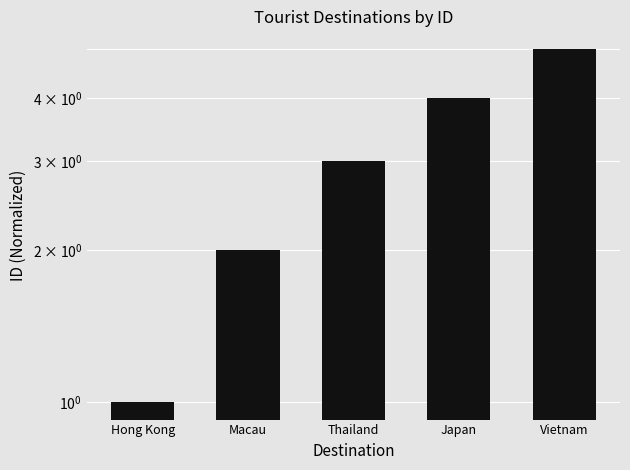

What is the greatest value displayed?

5